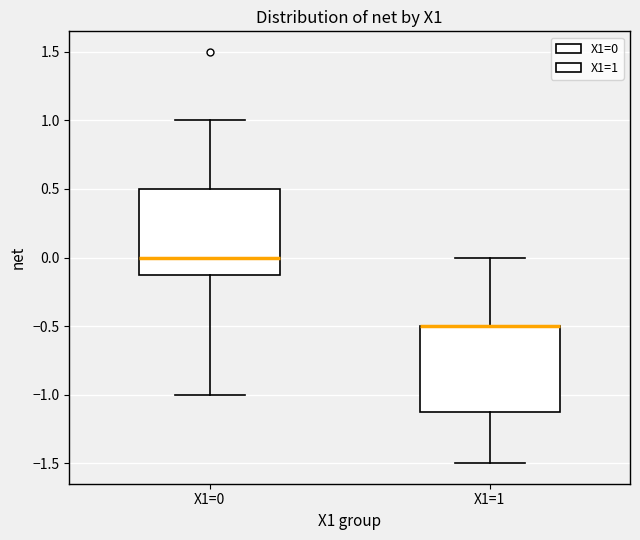

Reading left to right, read every box against the y-axis: the position of its median line, the range the box covers, and the ends of its whiskers. The values are not printed on the chart, so give them approximately, as read against the axis.

X1=0: median 0.0, box -0.1 to 0.5, whiskers -1.0 to 1.0
X1=1: median -0.5 (drawn on the box's upper edge), box -1.1 to -0.5, whiskers -1.5 to 0.0